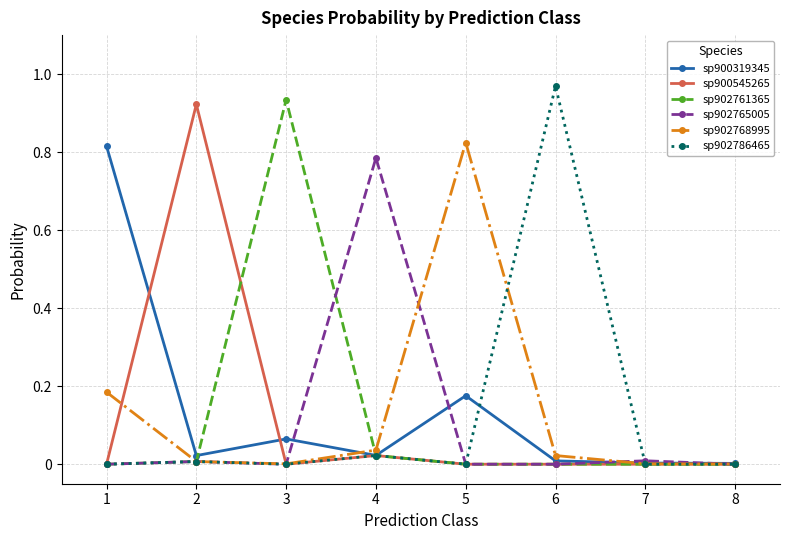

Which label corresponds to the largest value in the chart?

6